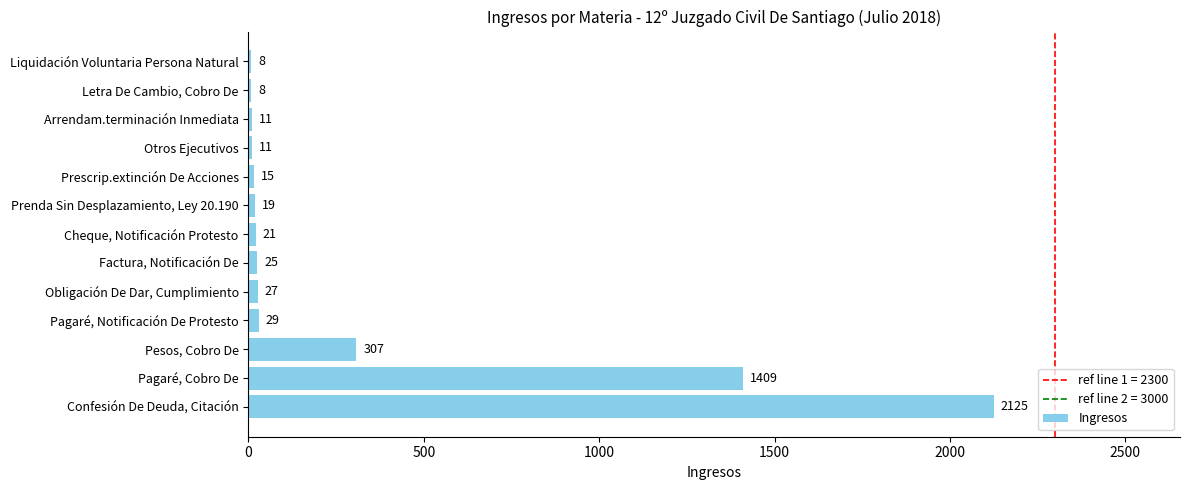

What is the approximate value at Prescrip.extinción De Acciones?

15